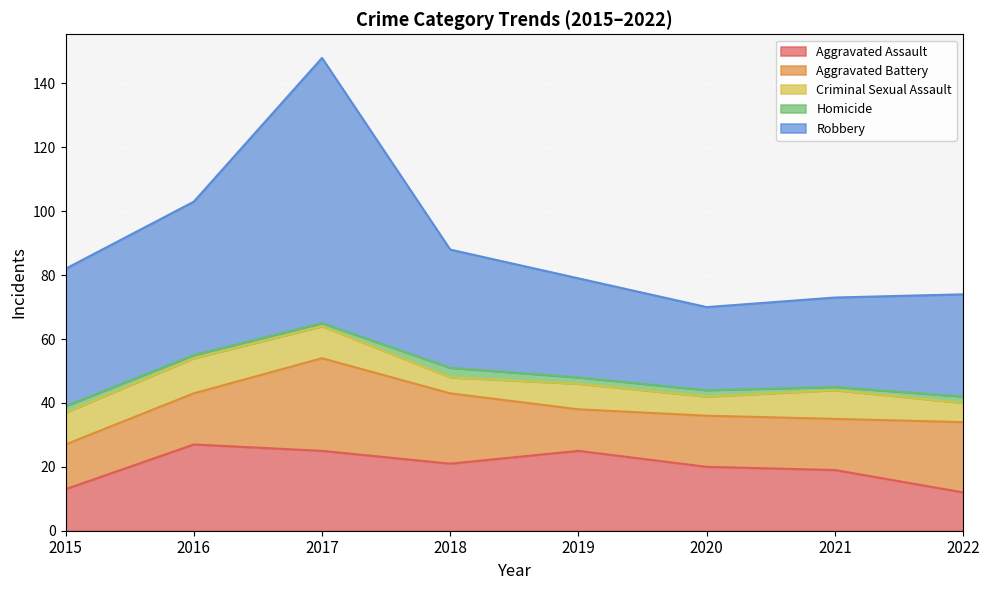

Which series changed the most between 2020 and 2022?

Aggravated Assault